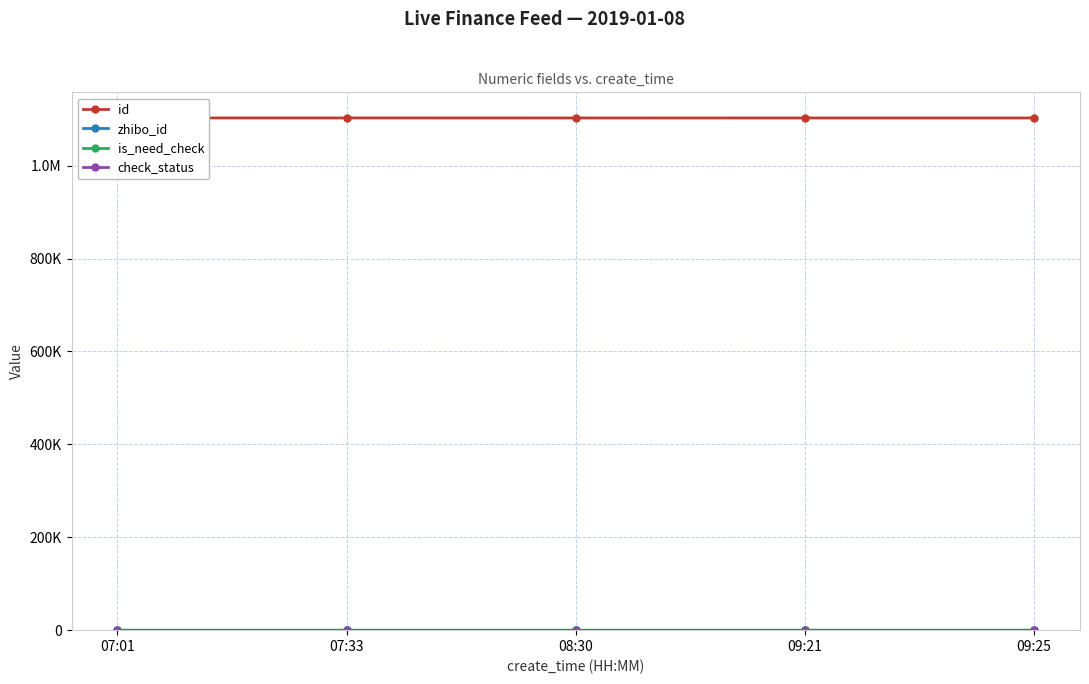

List the labels in order of check_status value, largest first.

07:01, 07:33, 08:30, 09:21, 09:25